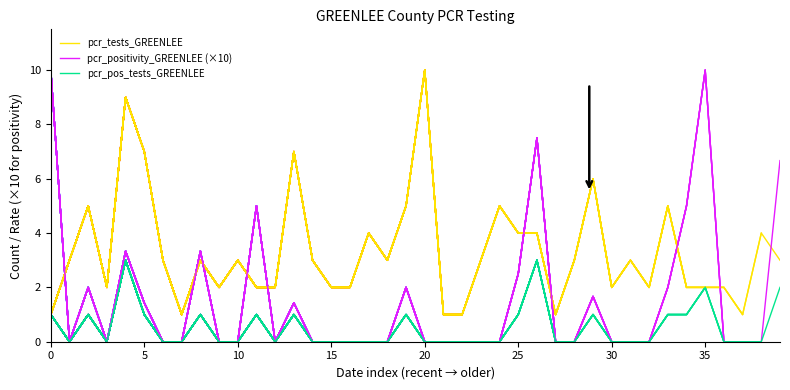

The value of pcr_pos_tests_GREENLEE at 31 is 0.0. True or false?

True